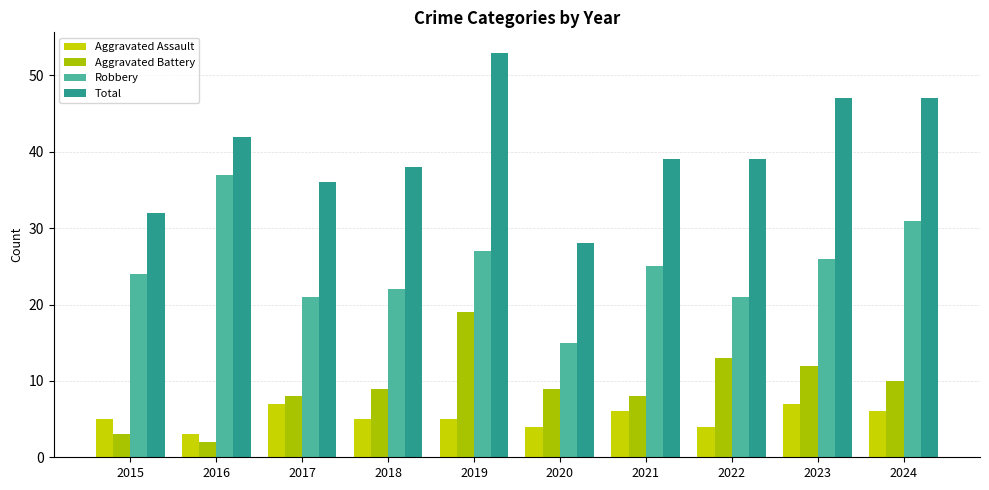

What is the lowest value of the Aggravated Assault series?

3